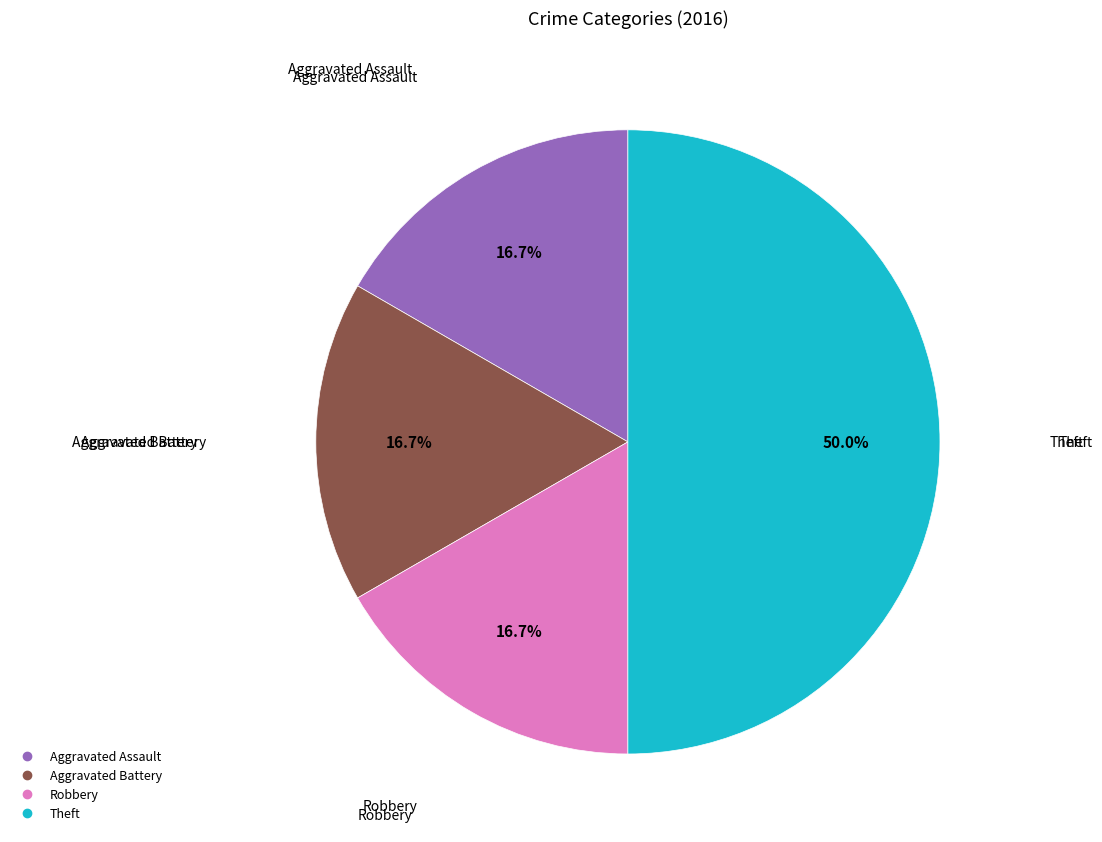

To the nearest percent, what portion does Aggravated Assault represent?

17%